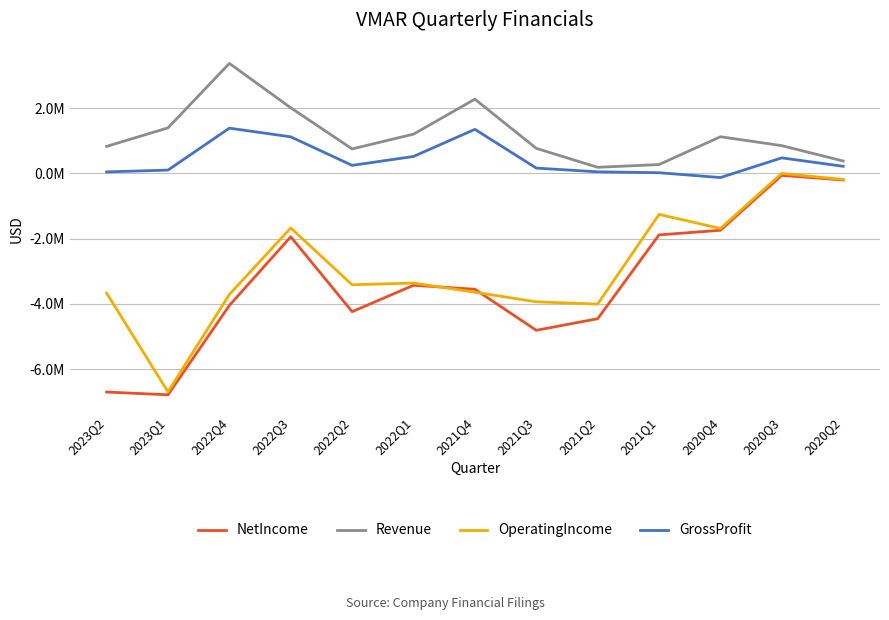

True or false: GrossProfit has a value of 439440 at 2022Q2.

False